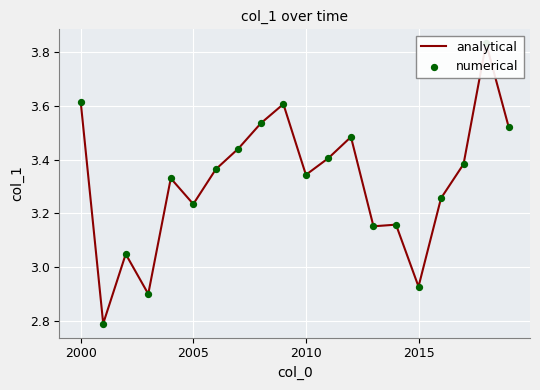

Is the value of analytical at 2015 greater than the value of numerical at 15?

No